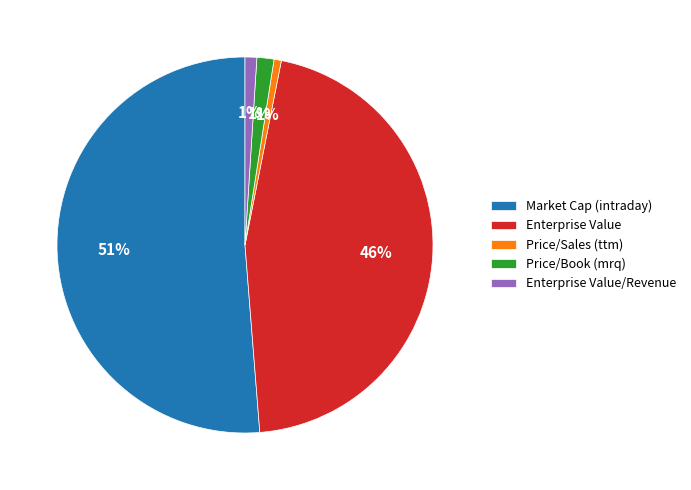

Does Market Cap (intraday) account for over 50% of the chart?

Yes